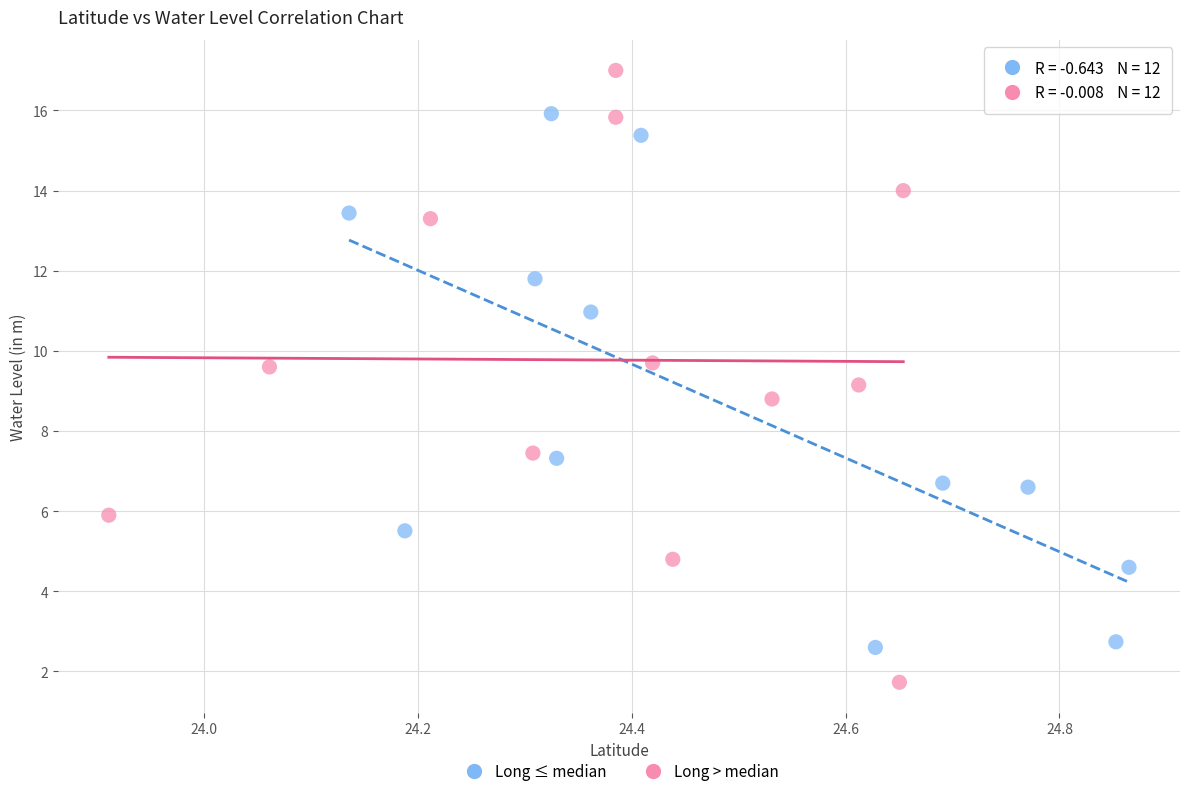

Which series contains the lowest Y value?

Long > median